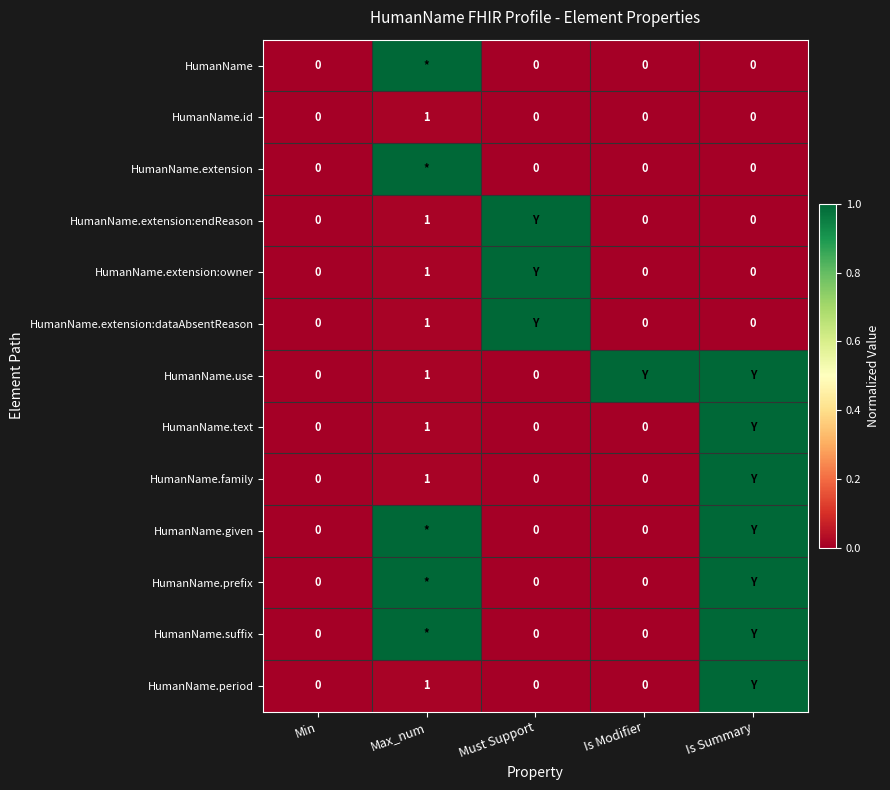

What is the total value across all series at Must Support?

3.0